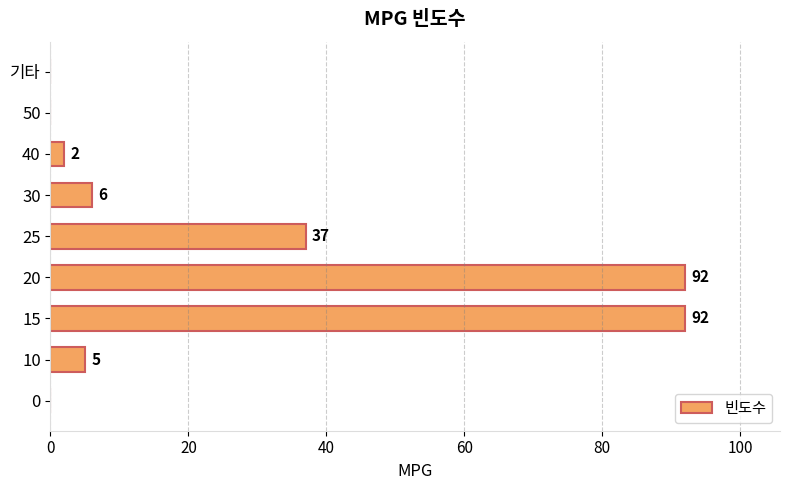

At which label is the value closest to 46?

25